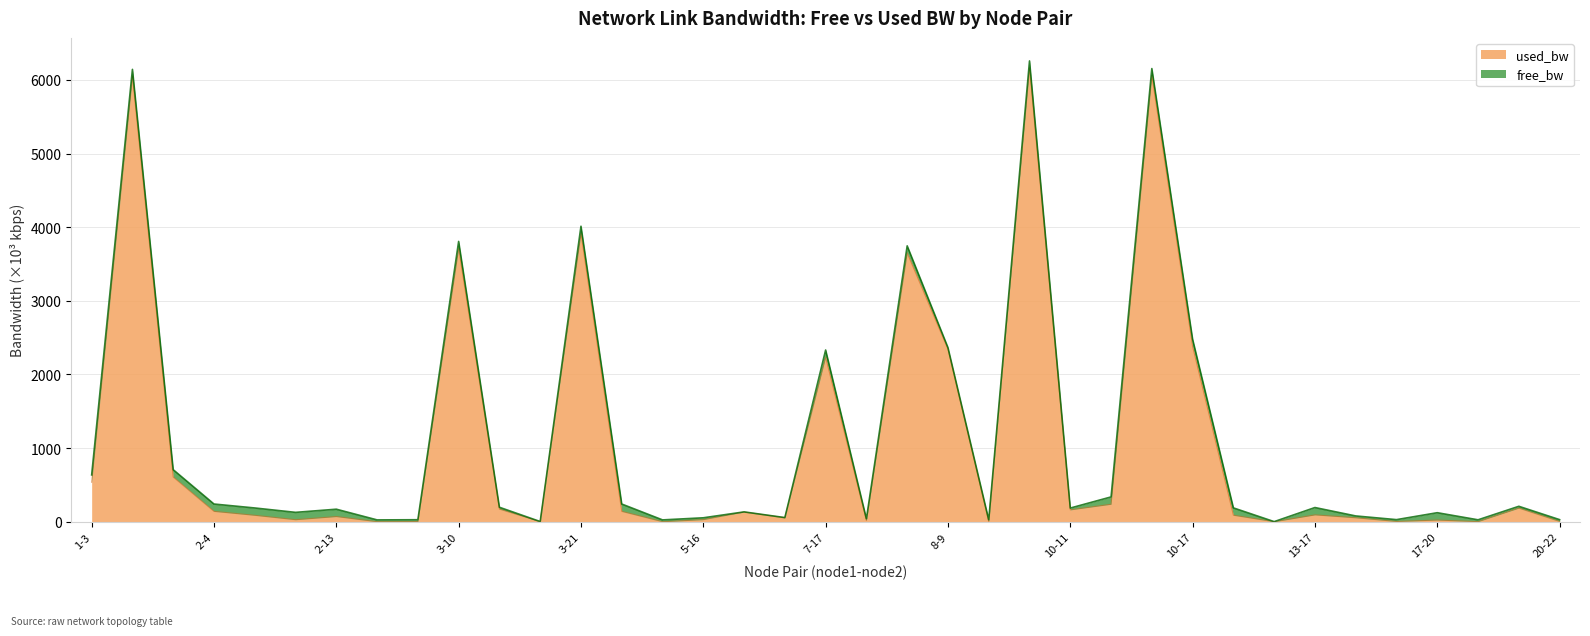

What is the smallest value displayed?

0.2